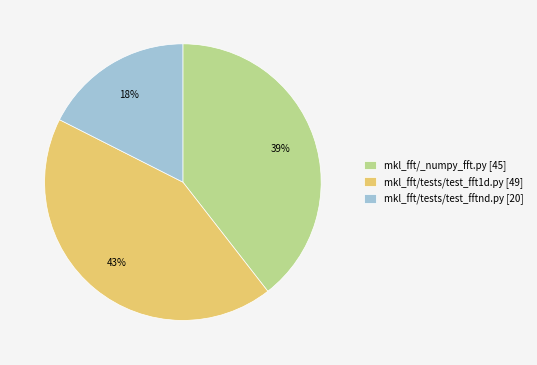

To the nearest percent, what portion does mkl_fft/tests/test_fftnd.py [20] represent?

18%